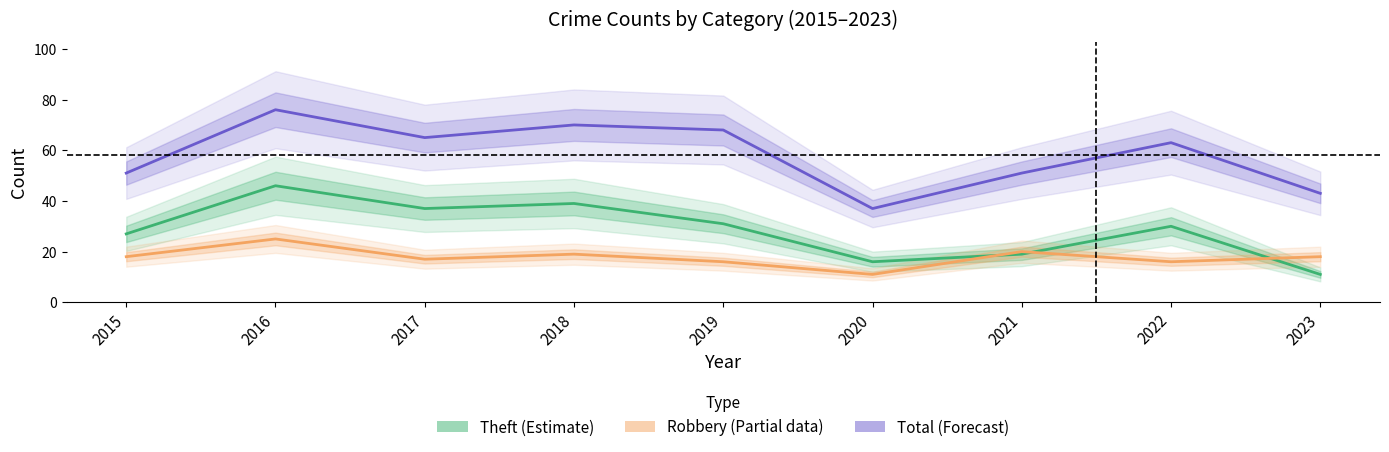

Does the chart have visible grid lines?

No